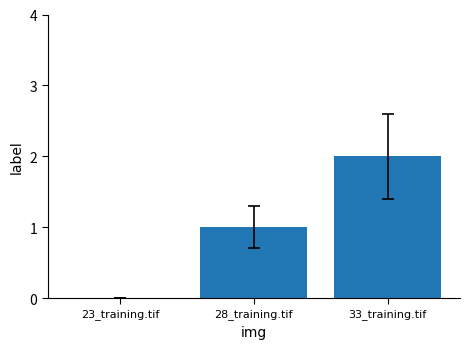

The value at 23_training.tif is 0. True or false?

True